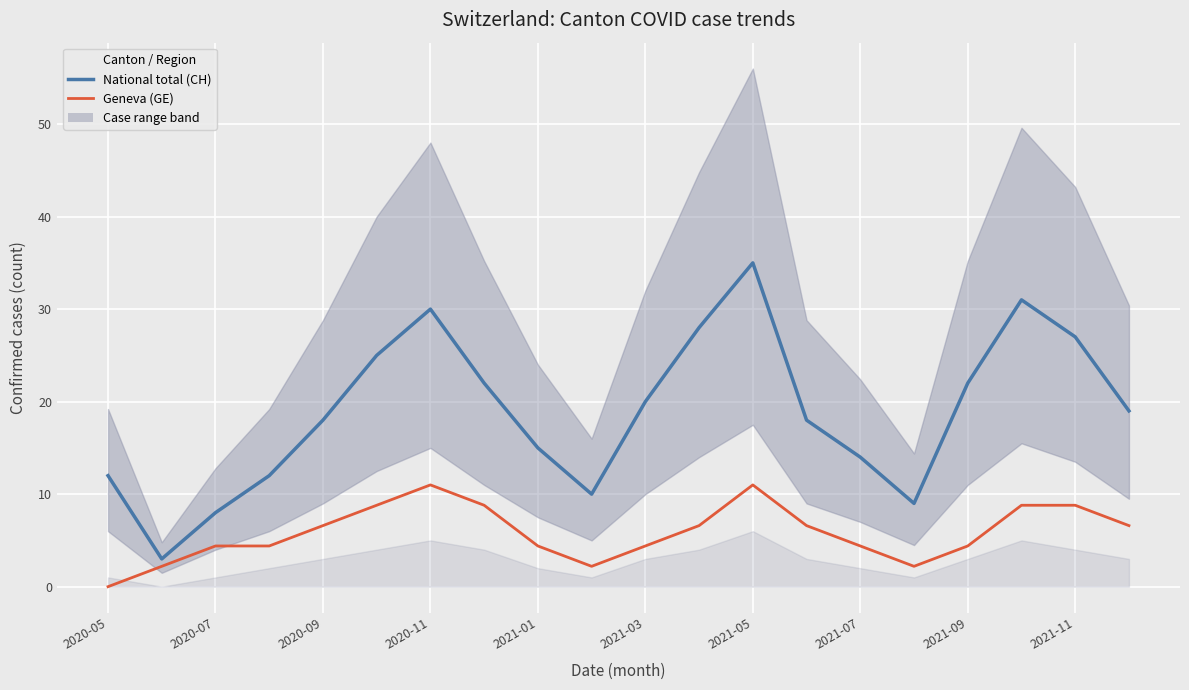

List the series in order of their peak value, lowest first.

Geneva (GE), National total (CH)